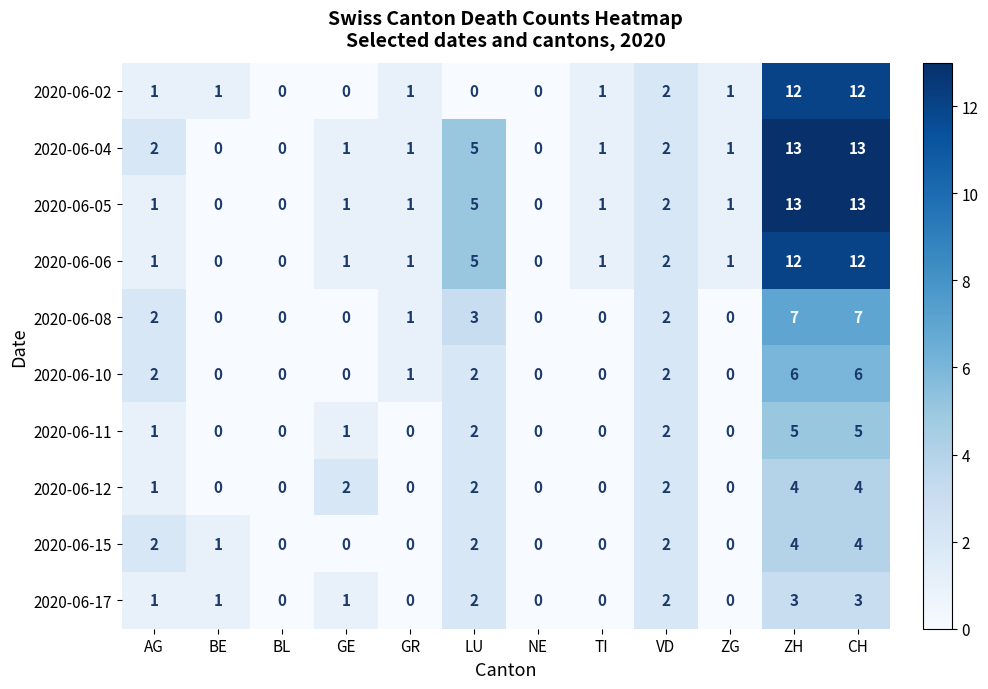

Count the number of categories in the chart.

12